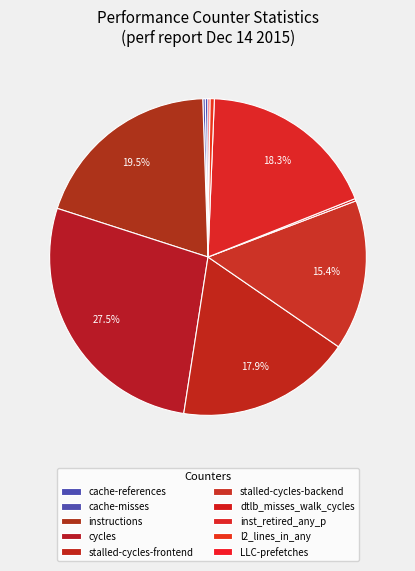

Does cache-references account for over 50% of the chart?

No